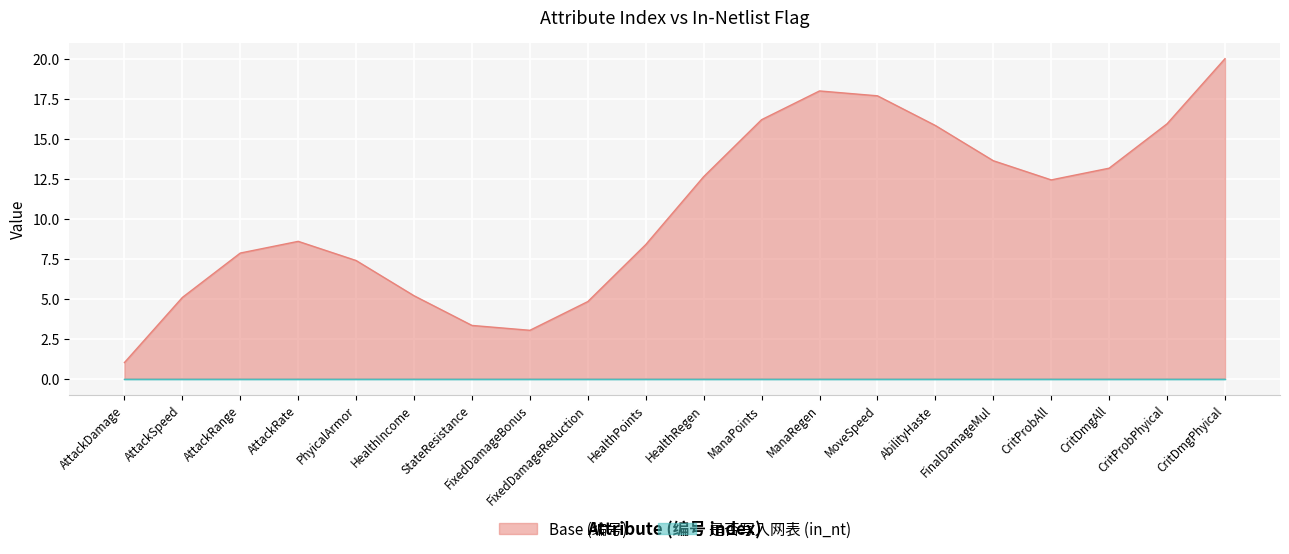

What is the spread (max minus min) of values at CritDmgAll?

13.2